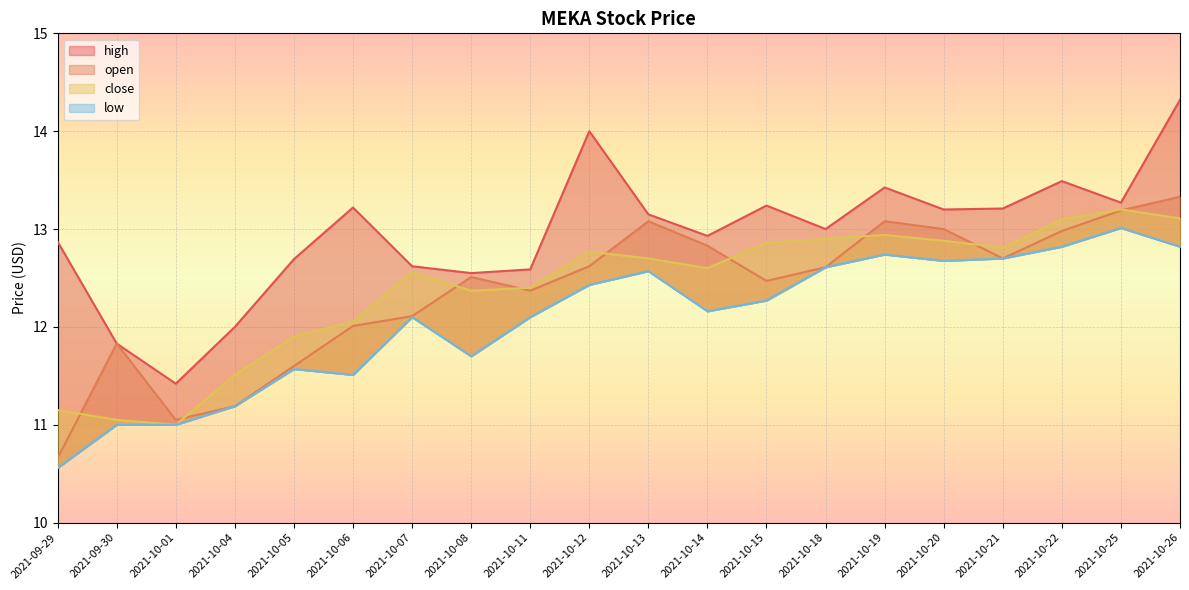

What position from the left is 2021-10-14?

12